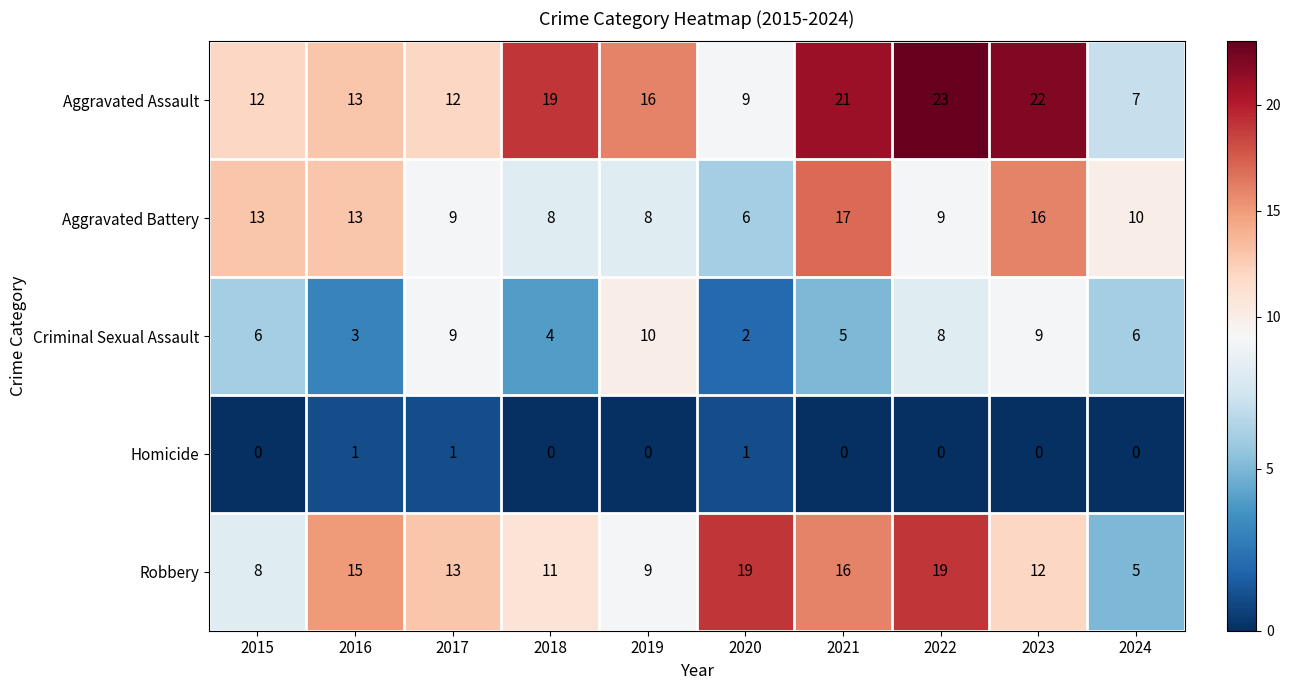

Is the value of Criminal Sexual Assault at 2018 greater than the value of Homicide at 2017?

Yes